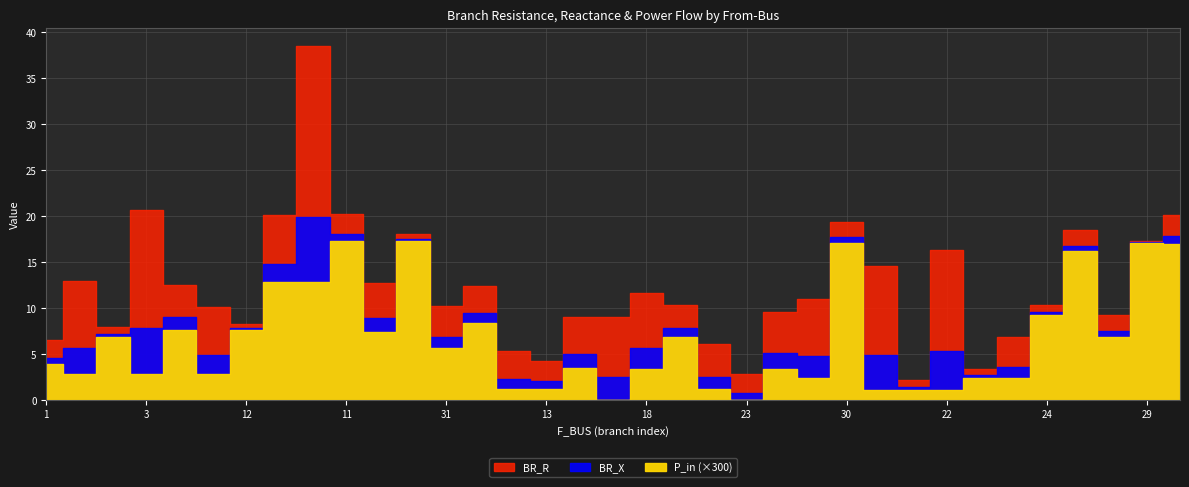

At which category does BR_R reach its first local valley?

2